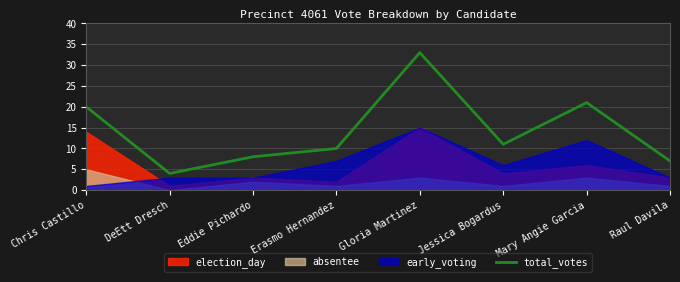

Where is the first local maximum?

Gloria Martinez